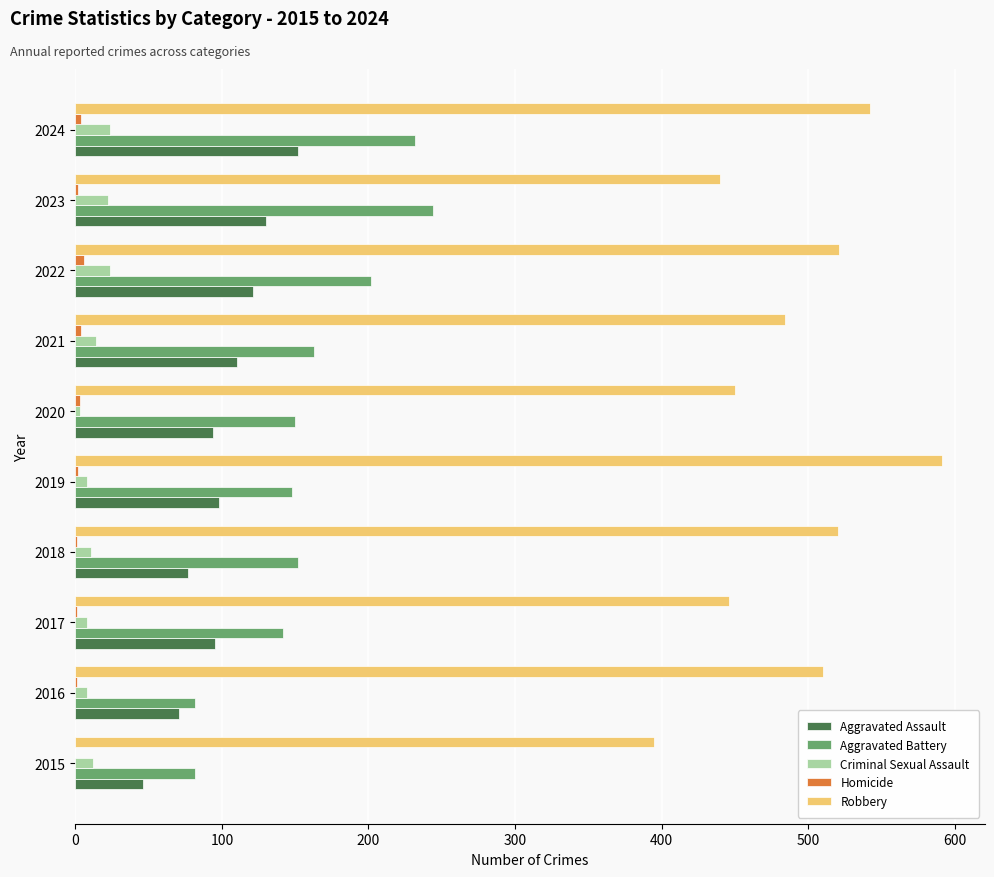

At which category is the sum across all series the highest?

2024